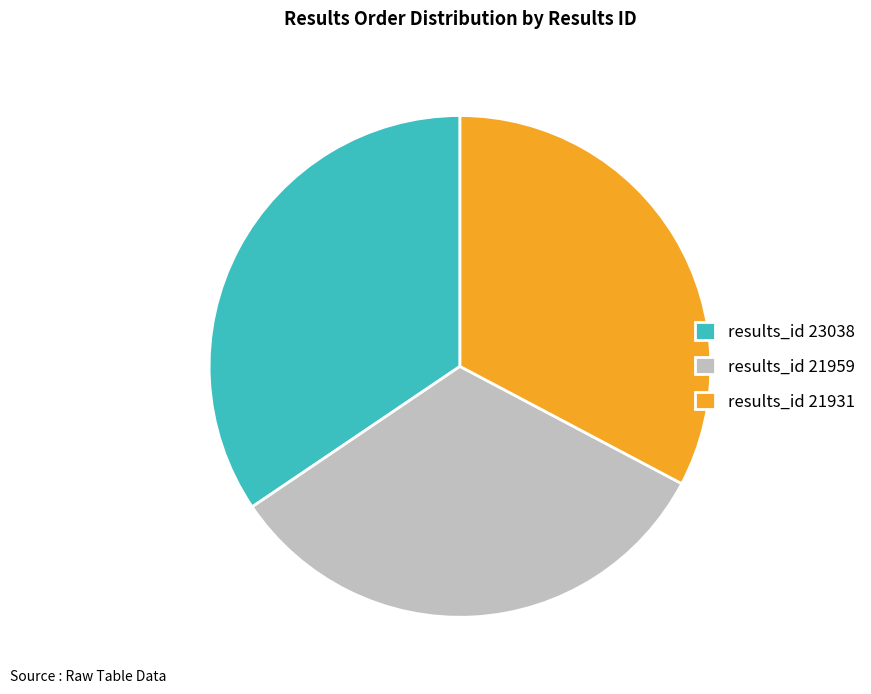

What is the ratio of the value at results_id 21931 to the value at results_id 23038?

1.0